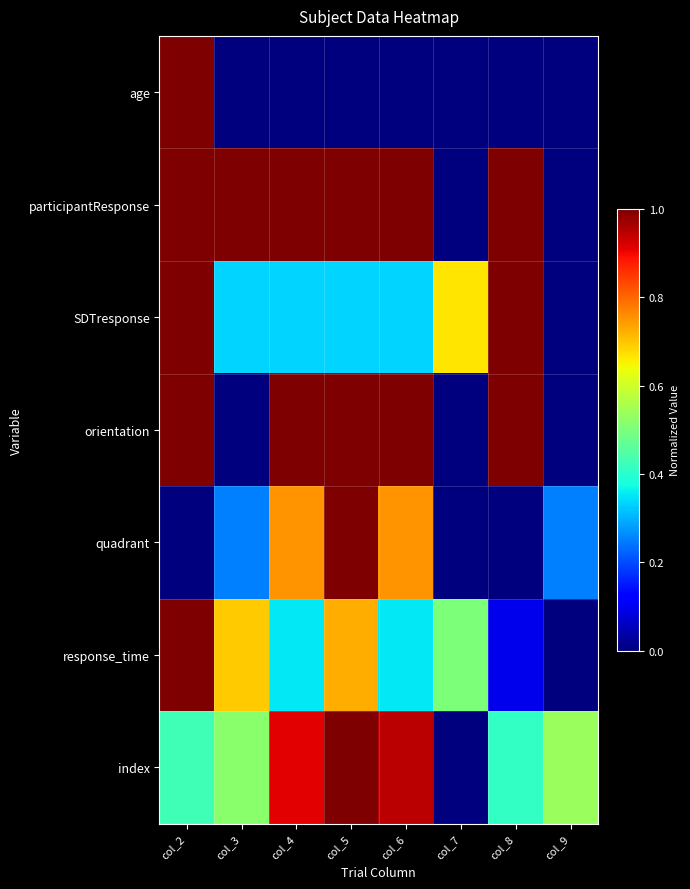

Reading right to left, extract all data points from this chart.

age: col_9=0.0	col_8=0.0	col_7=0.0	col_6=0.0	col_5=0.0	col_4=0.0	col_3=0.0	col_2=1.0
participantResponse: col_9=0.0	col_8=1.0	col_7=0.0	col_6=1.0	col_5=1.0	col_4=1.0	col_3=1.0	col_2=1.0
SDTresponse: col_9=0.0	col_8=1.0	col_7=0.7	col_6=0.3	col_5=0.3	col_4=0.3	col_3=0.3	col_2=1.0
orientation: col_9=0.0	col_8=1.0	col_7=0.0	col_6=1.0	col_5=1.0	col_4=1.0	col_3=0.0	col_2=1.0
quadrant: col_9=0.2	col_8=0.0	col_7=0.0	col_6=0.8	col_5=1.0	col_4=0.8	col_3=0.2	col_2=0.0
response_time: col_9=0.0	col_8=0.1	col_7=0.5	col_6=0.4	col_5=0.7	col_4=0.4	col_3=0.7	col_2=1.0
index: col_9=0.5	col_8=0.4	col_7=0.0	col_6=0.9	col_5=1.0	col_4=0.9	col_3=0.5	col_2=0.4